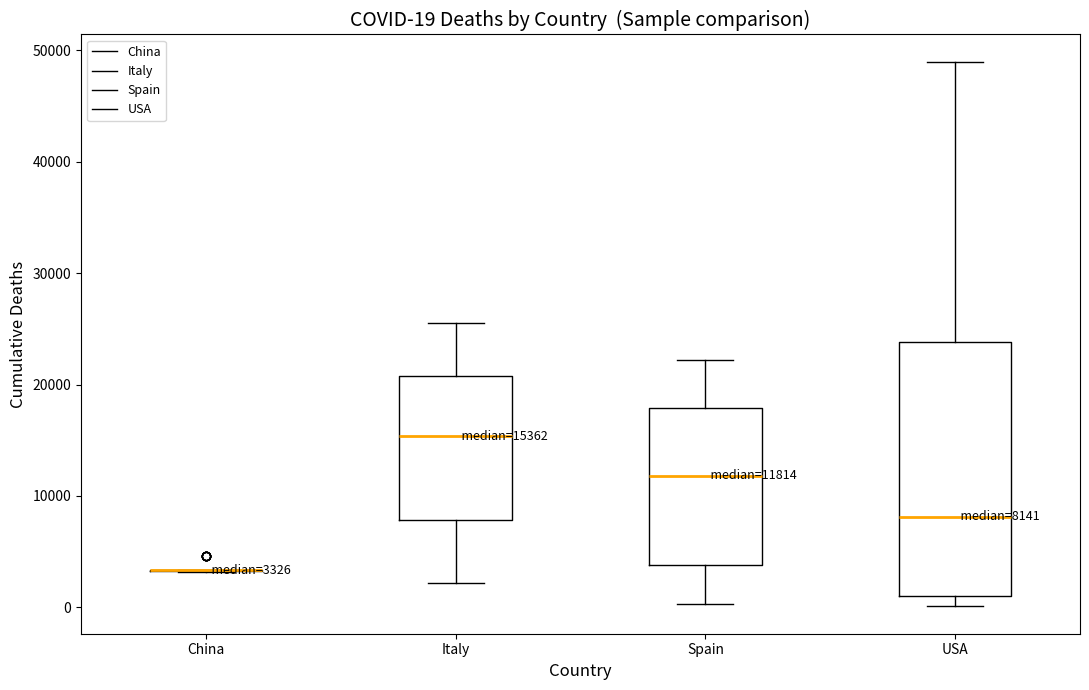

Which box is the tallest, from its lower edge to its upper edge?

USA